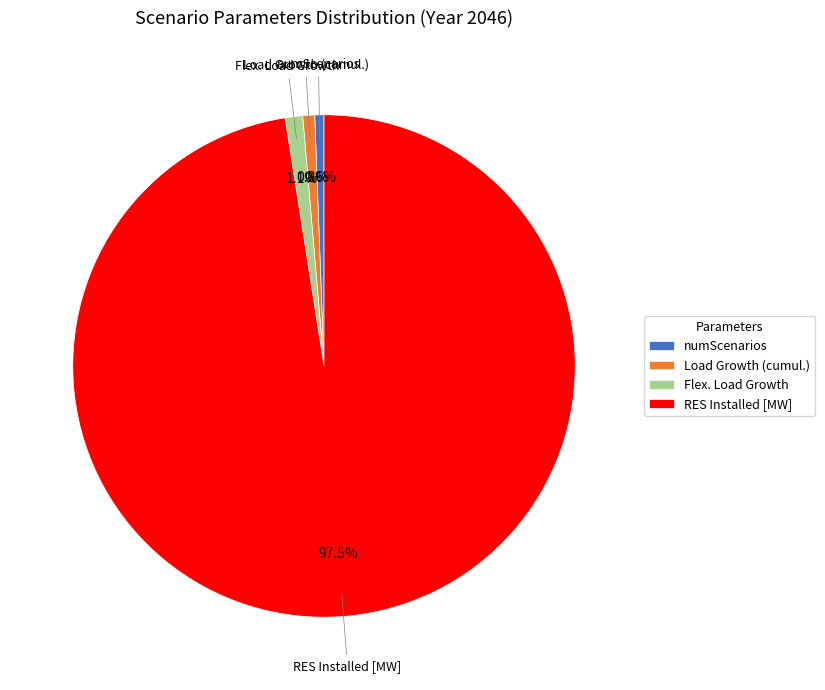

What is the ratio of the value at Load Growth (cumul.) to the value at numScenarios?

1.3